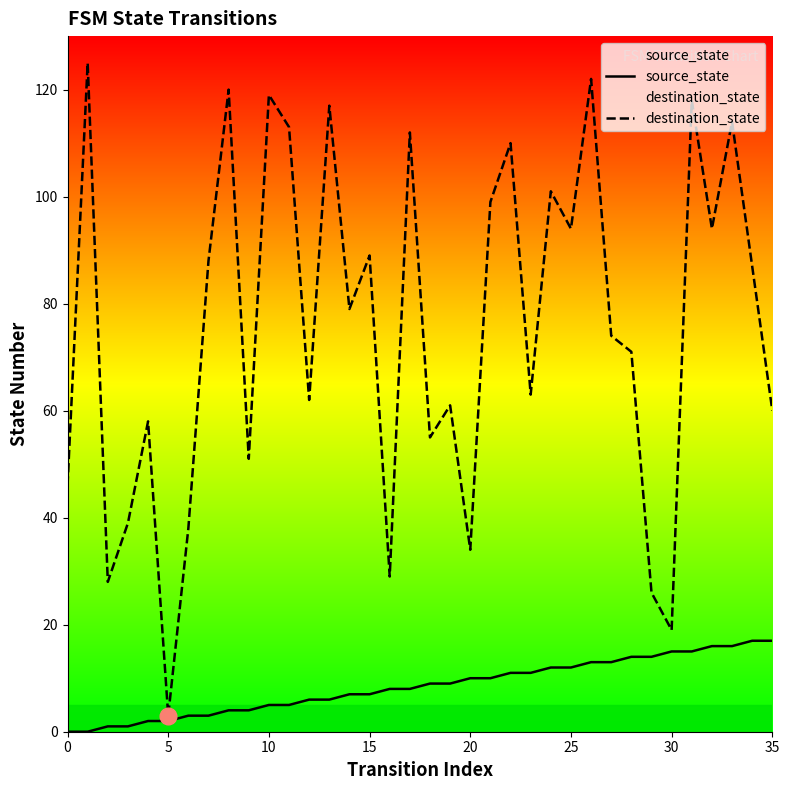

List the series in order of their overall mean, highest first.

destination_state, source_state